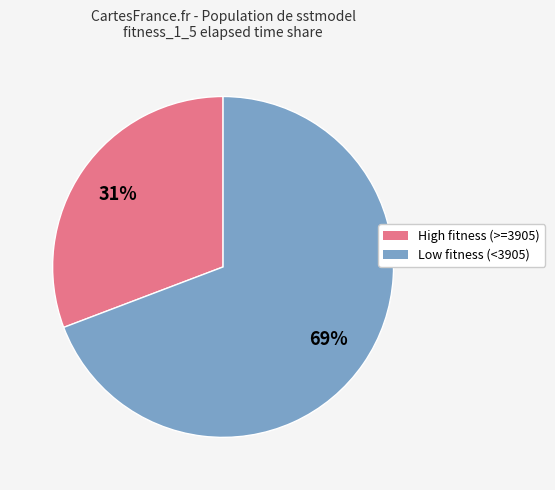

Is there a majority slice in this chart?

Yes